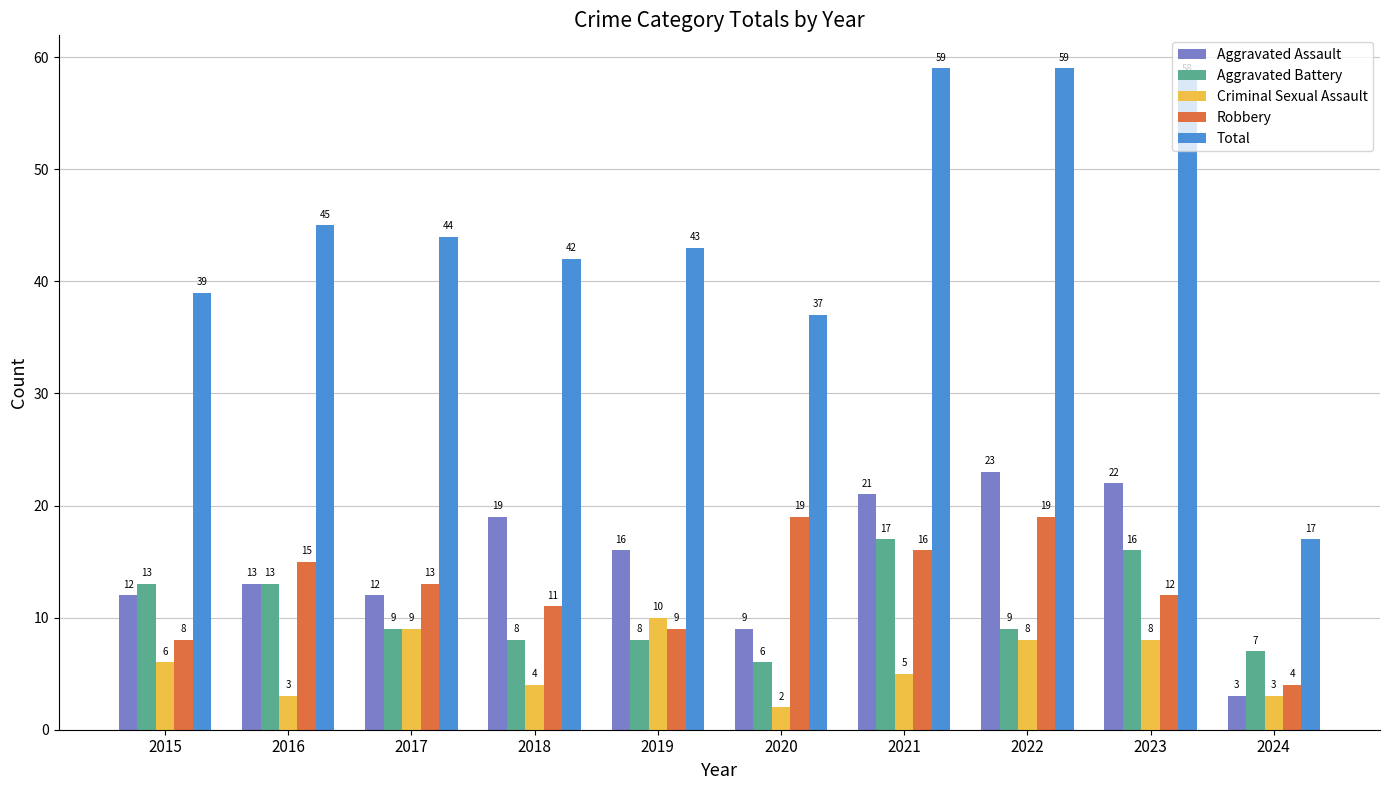

What is the value of the Criminal Sexual Assault bar at the 6th from the left?

2